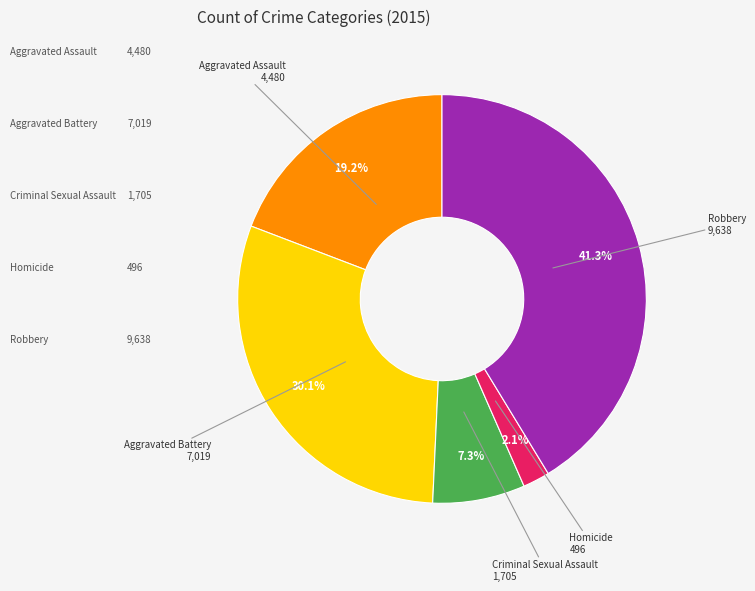

Is there a majority slice in this chart?

No